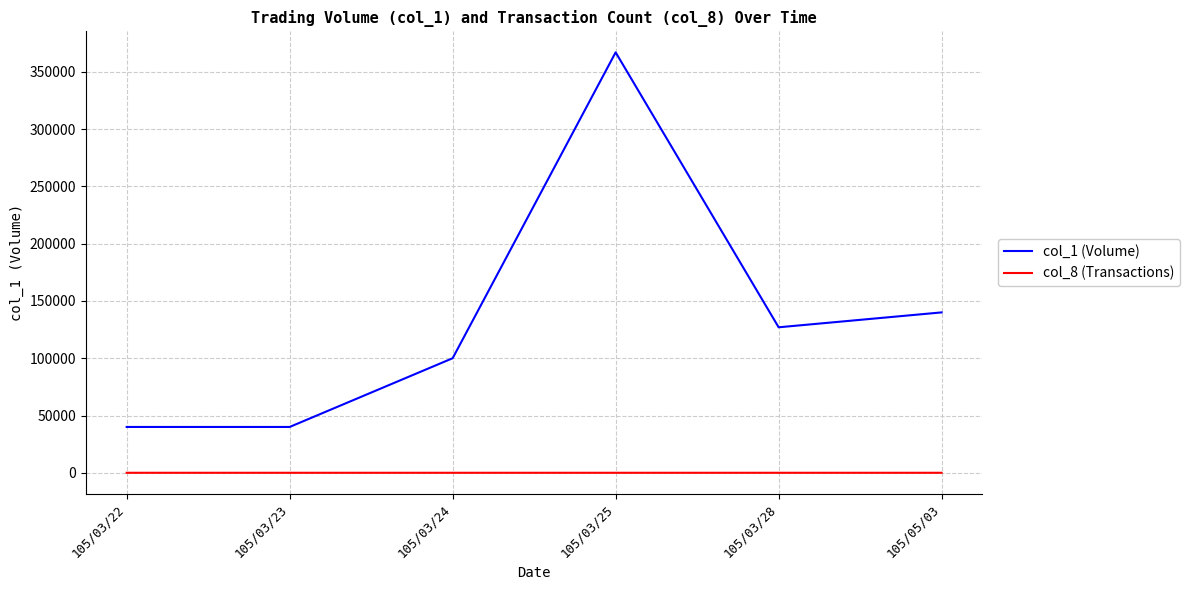

Rank the series by their maximum value, from lowest to highest.

col_8 (Transactions), col_1 (Volume)